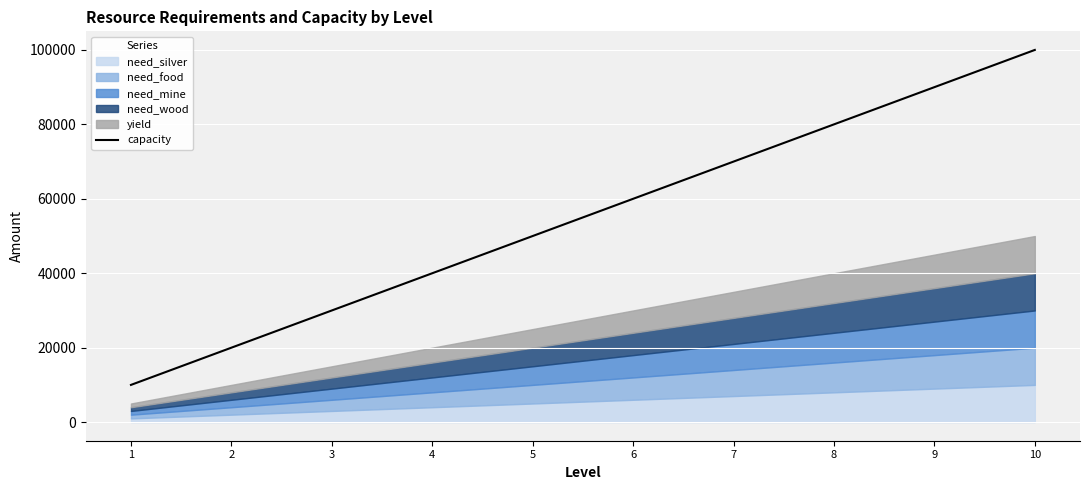

Rank the categories by capacity value from lowest to highest.

1, 2, 3, 4, 5, 6, 7, 8, 9, 10